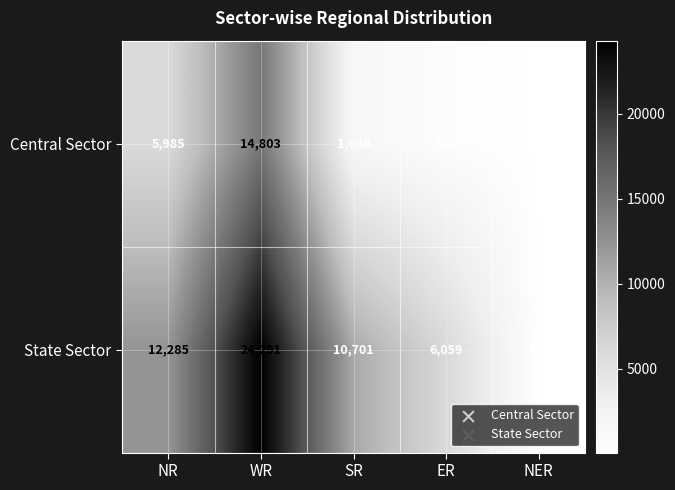

What is the average value of the State Sector series?

10689